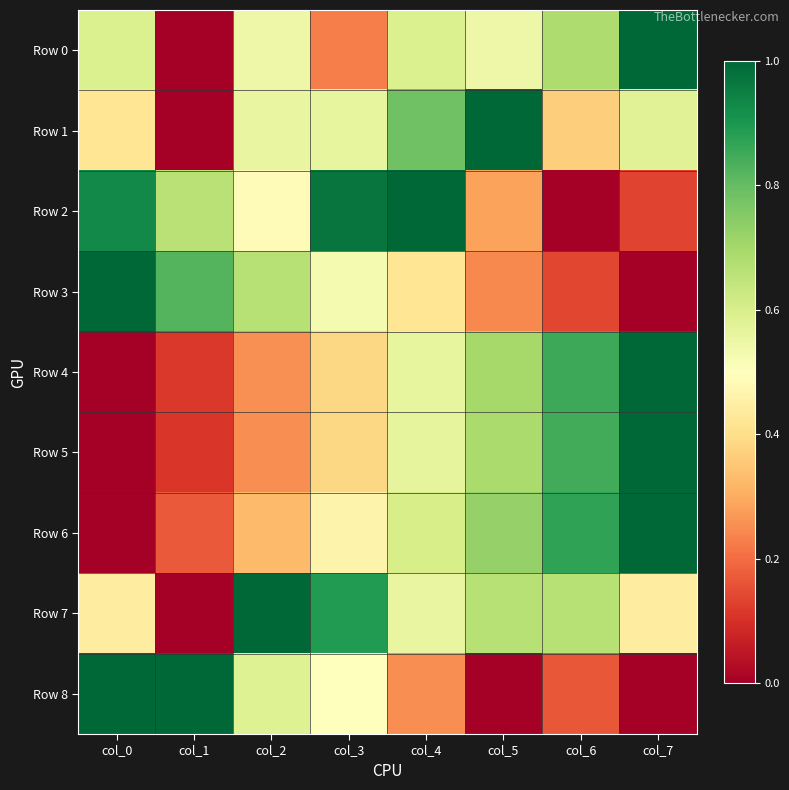

Which series has the largest total across all categories?

Row 7